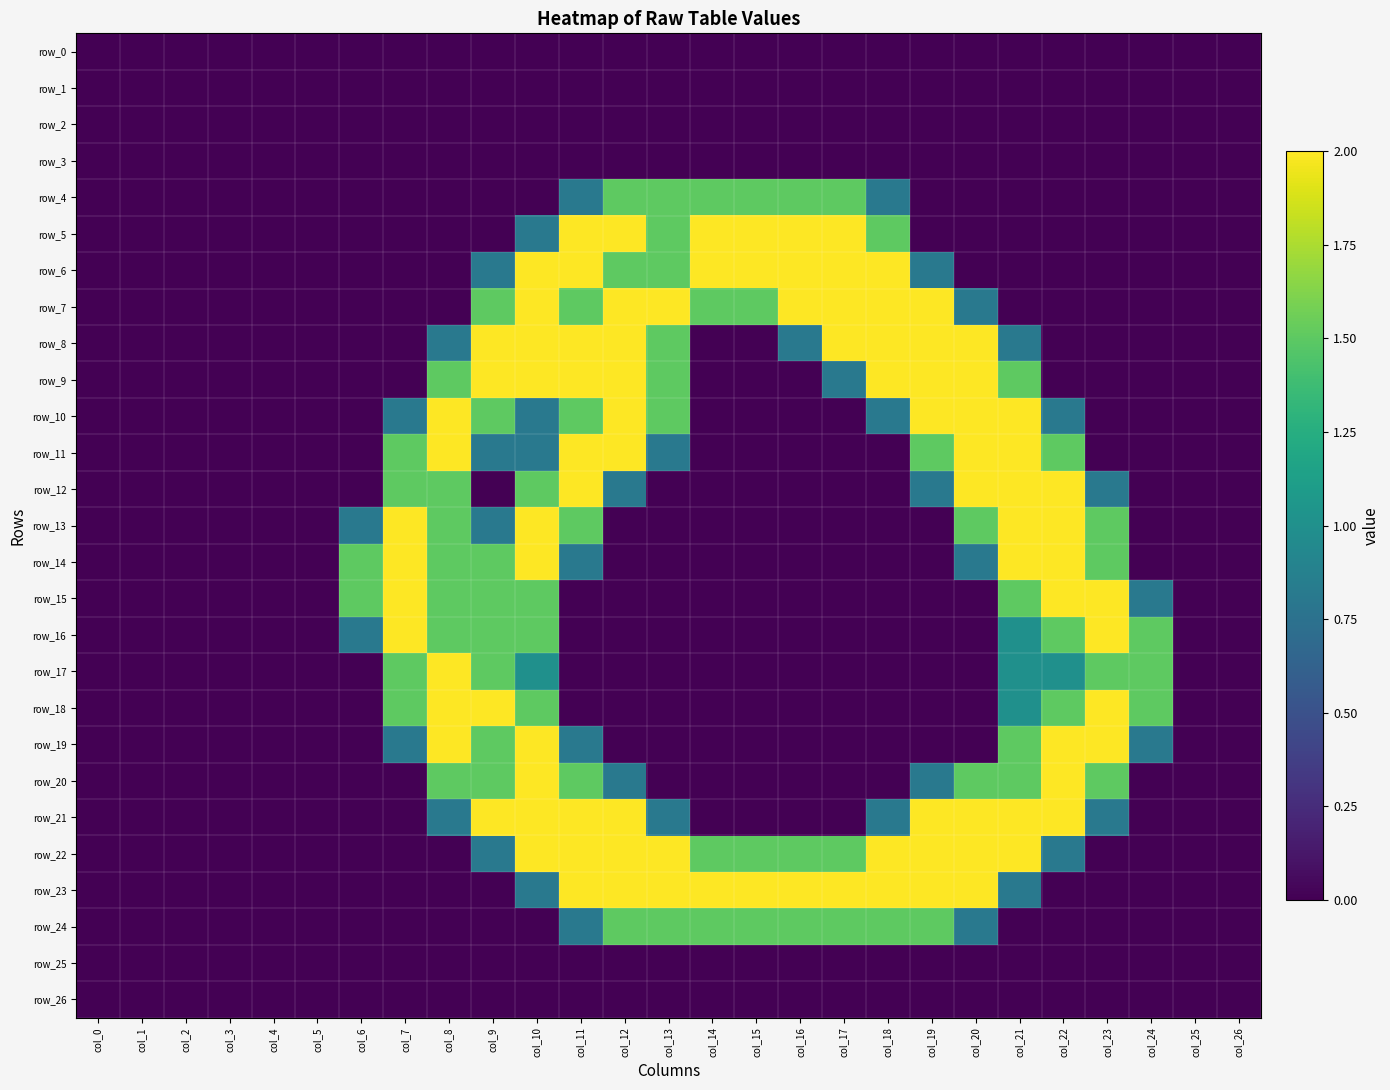

What is the average value of the row_22 series?

0.9